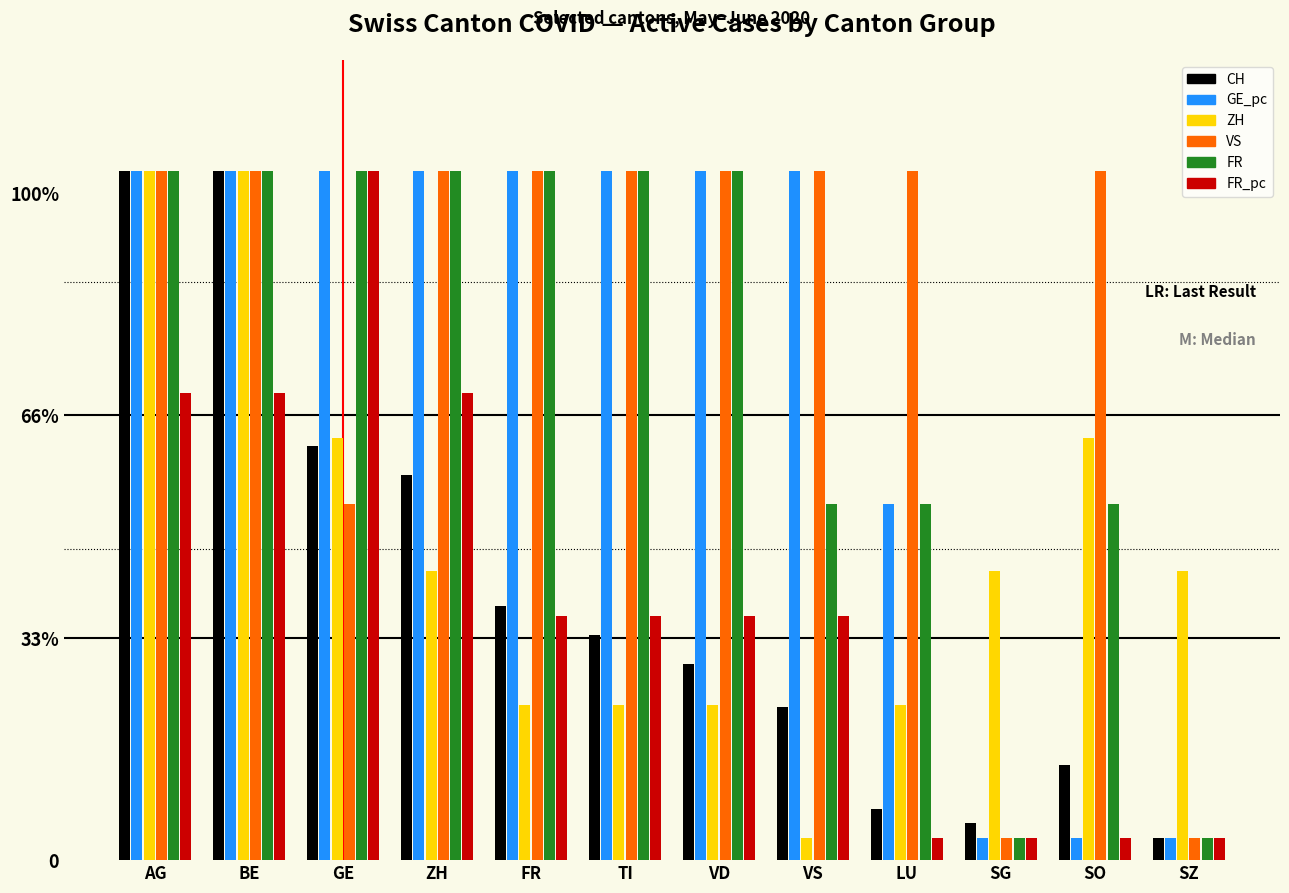

Which category has the lowest value across all series?

SZ